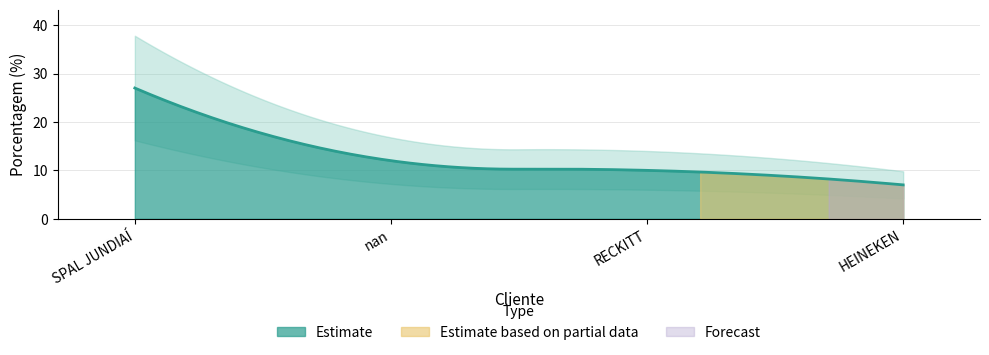

What is the maximum value shown in the chart?

27